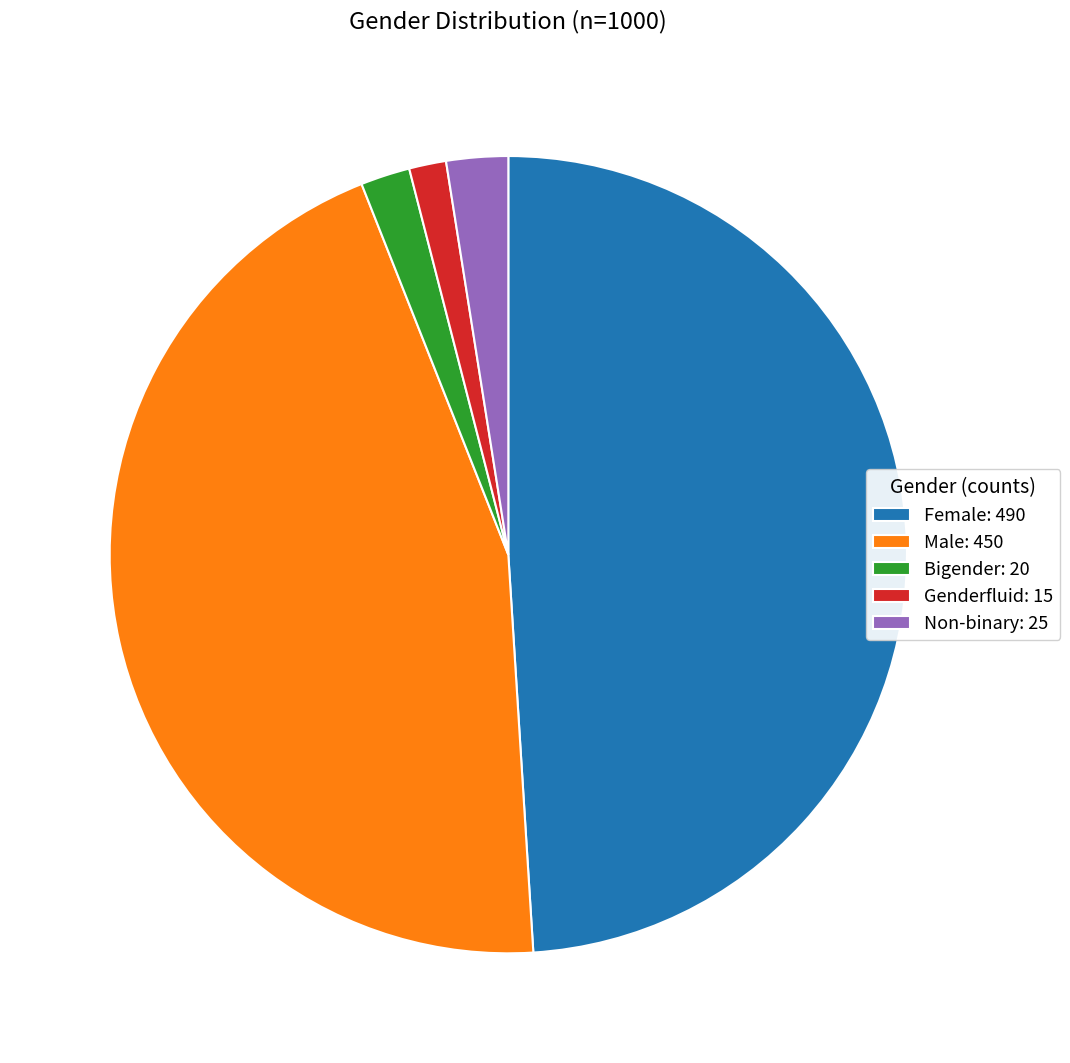

Does any single category account for the majority?

No